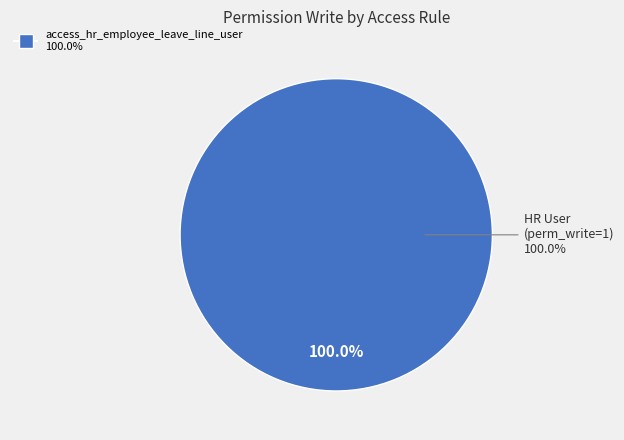

Is access_hr_employee_leave_line_emp the majority of the pie?

No